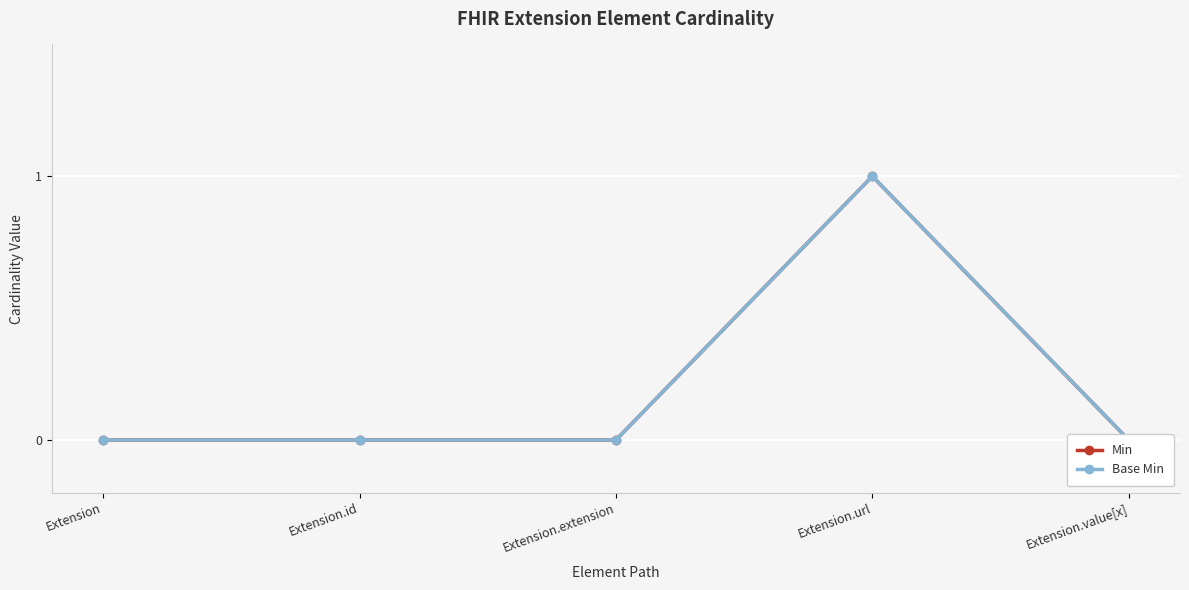

Is the value of Base Min at Extension.extension greater than the value of Min at Extension.id?

No